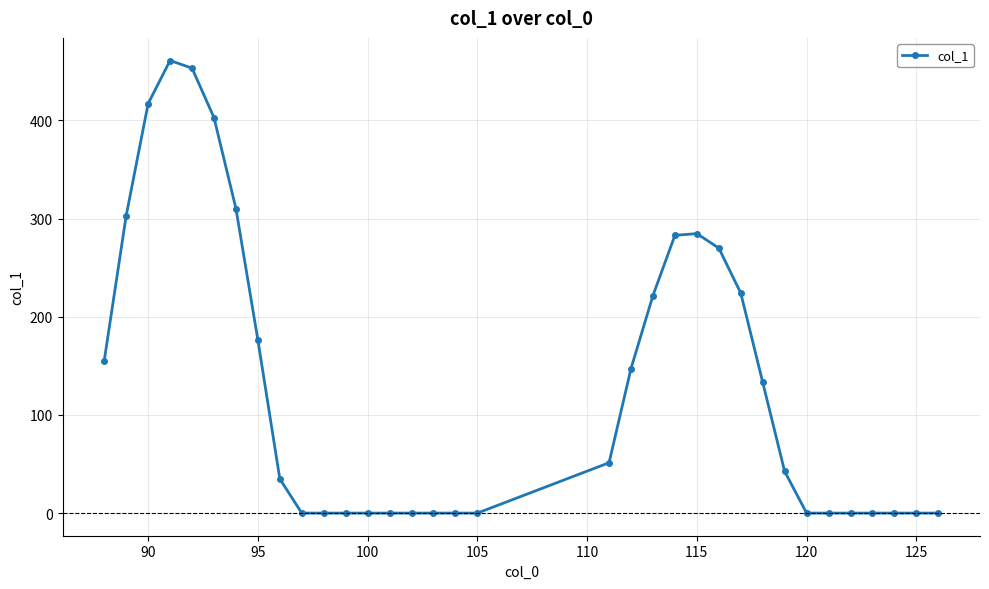

What is the sum of all values?

4371.2